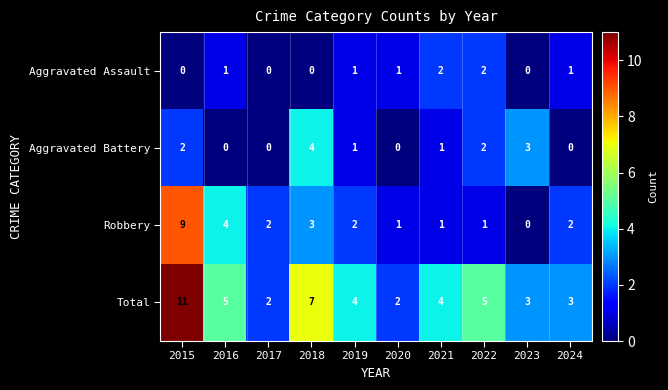

How many Aggravated Battery values are between 0 and 2?

8